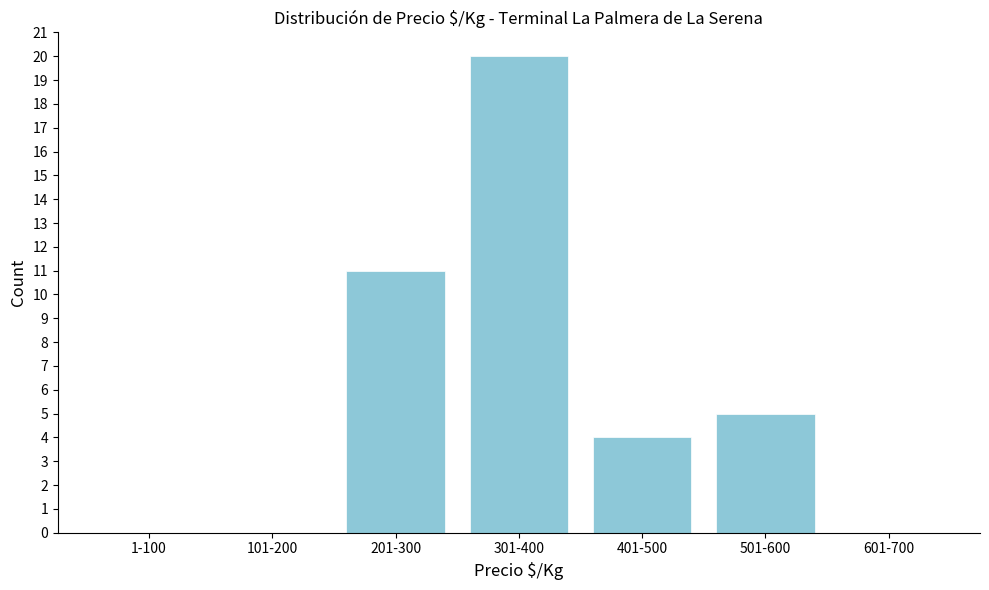

Reading left to right, transcribe all the data shown in this chart.

1-100=0	101-200=0	201-300=11	301-400=20	401-500=4	501-600=5	601-700=0